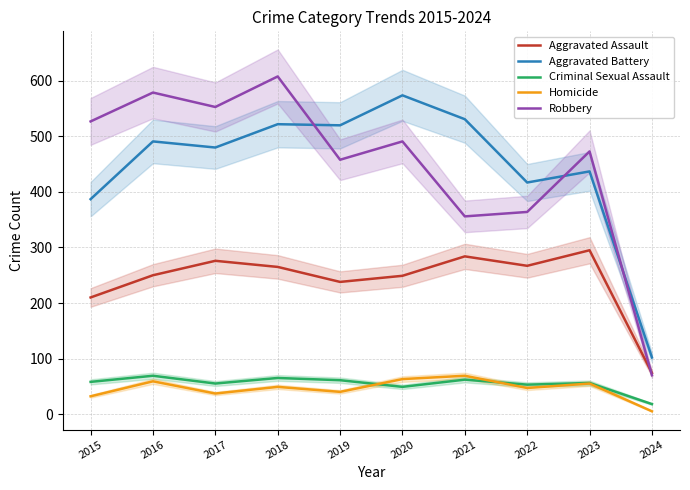

Rank the series at 2016 from highest to lowest value.

Robbery, Aggravated Battery, Aggravated Assault, Criminal Sexual Assault, Homicide